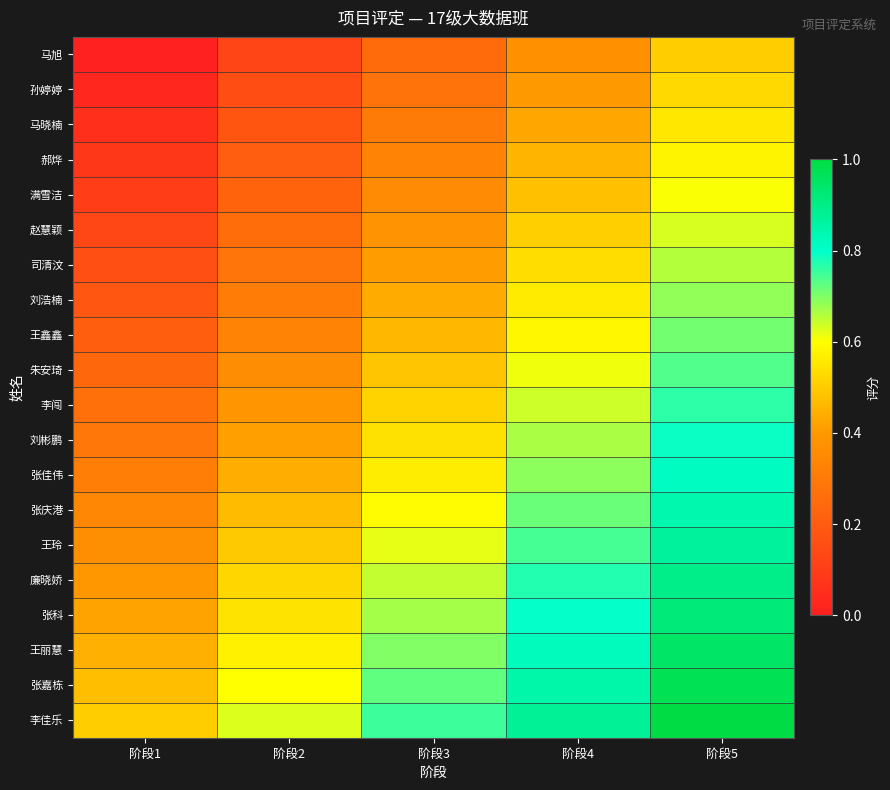

Reading left to right, extract all data points from this chart.

马旭: 阶段1=0.0	阶段2=0.1	阶段3=0.2	阶段4=0.4	阶段5=0.5
孙婷婷: 阶段1=0.0	阶段2=0.2	阶段3=0.3	阶段4=0.4	阶段5=0.5
马晓楠: 阶段1=0.1	阶段2=0.2	阶段3=0.3	阶段4=0.4	阶段5=0.6
郝烨: 阶段1=0.1	阶段2=0.2	阶段3=0.3	阶段4=0.5	阶段5=0.6
满雪洁: 阶段1=0.1	阶段2=0.2	阶段3=0.4	阶段4=0.5	阶段5=0.6
赵慧颖: 阶段1=0.1	阶段2=0.3	阶段3=0.4	阶段4=0.5	阶段5=0.6
司清汶: 阶段1=0.2	阶段2=0.3	阶段3=0.4	阶段4=0.5	阶段5=0.7
刘浩楠: 阶段1=0.2	阶段2=0.3	阶段3=0.4	阶段4=0.6	阶段5=0.7
王鑫鑫: 阶段1=0.2	阶段2=0.3	阶段3=0.5	阶段4=0.6	阶段5=0.7
朱安琦: 阶段1=0.2	阶段2=0.4	阶段3=0.5	阶段4=0.6	阶段5=0.7
李闯: 阶段1=0.3	阶段2=0.4	阶段3=0.5	阶段4=0.6	阶段5=0.8
刘彬鹏: 阶段1=0.3	阶段2=0.4	阶段3=0.5	阶段4=0.7	阶段5=0.8
张佳伟: 阶段1=0.3	阶段2=0.4	阶段3=0.6	阶段4=0.7	阶段5=0.8
张庆港: 阶段1=0.3	阶段2=0.5	阶段3=0.6	阶段4=0.7	阶段5=0.8
王玲: 阶段1=0.4	阶段2=0.5	阶段3=0.6	阶段4=0.7	阶段5=0.9
廉晓娇: 阶段1=0.4	阶段2=0.5	阶段3=0.6	阶段4=0.8	阶段5=0.9
张科: 阶段1=0.4	阶段2=0.5	阶段3=0.7	阶段4=0.8	阶段5=0.9
王丽慧: 阶段1=0.4	阶段2=0.6	阶段3=0.7	阶段4=0.8	阶段5=0.9
张嘉栋: 阶段1=0.5	阶段2=0.6	阶段3=0.7	阶段4=0.8	阶段5=1.0
李佳乐: 阶段1=0.5	阶段2=0.6	阶段3=0.8	阶段4=0.9	阶段5=1.0